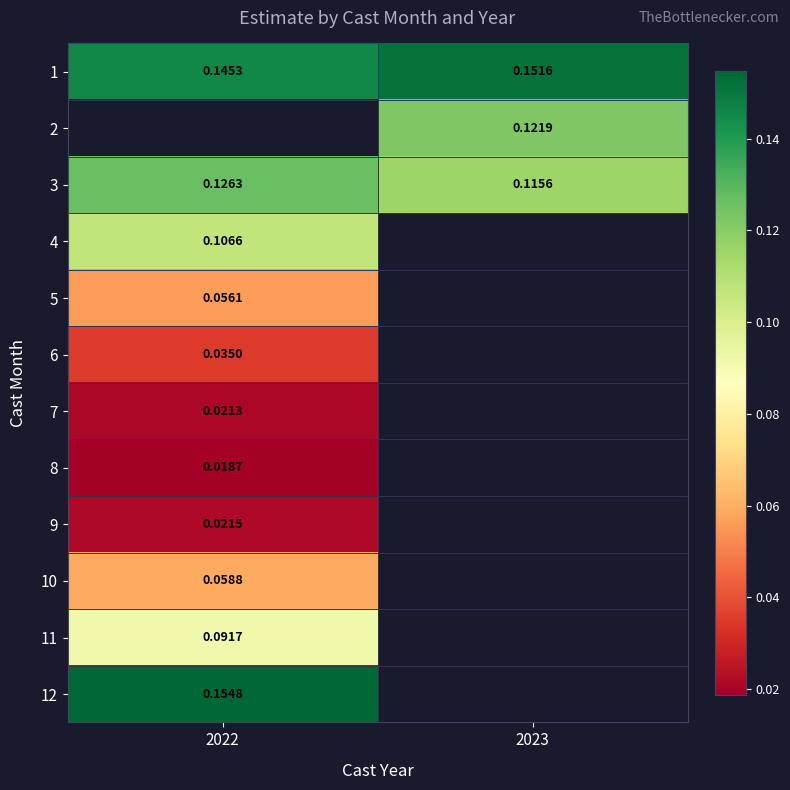

Is the value of 7 at 2022 greater than the value of 11 at 2023?

No